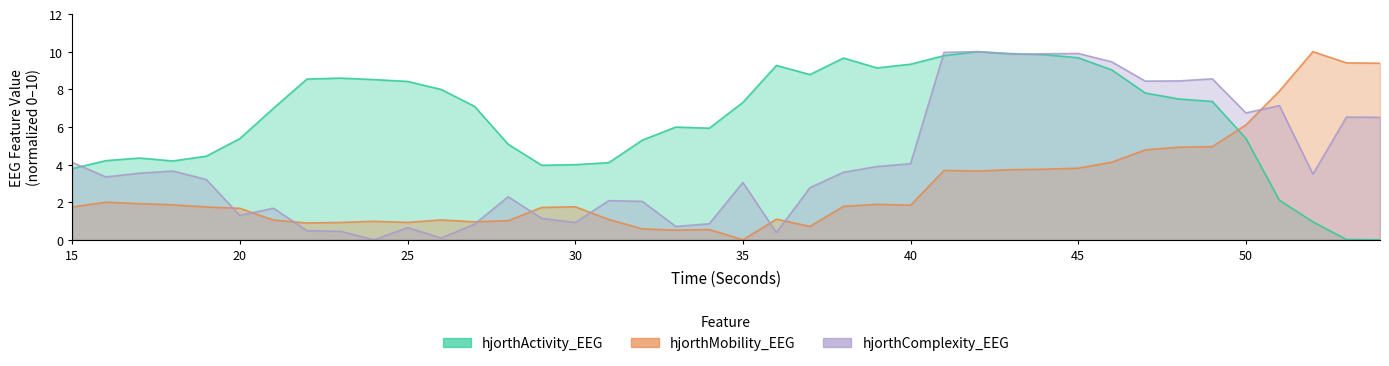

What are all the series names shown in the legend?

hjorthActivity_EEG, hjorthMobility_EEG, hjorthComplexity_EEG